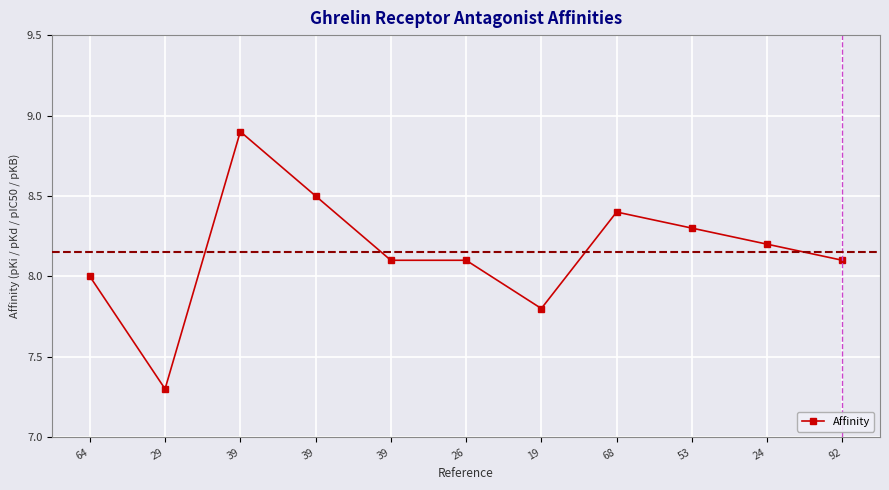

Reading left to right, list all the values displayed in this chart.

8.0	7.3	8.9	8.5	8.1	8.1	7.8	8.4	8.3	8.2	8.1